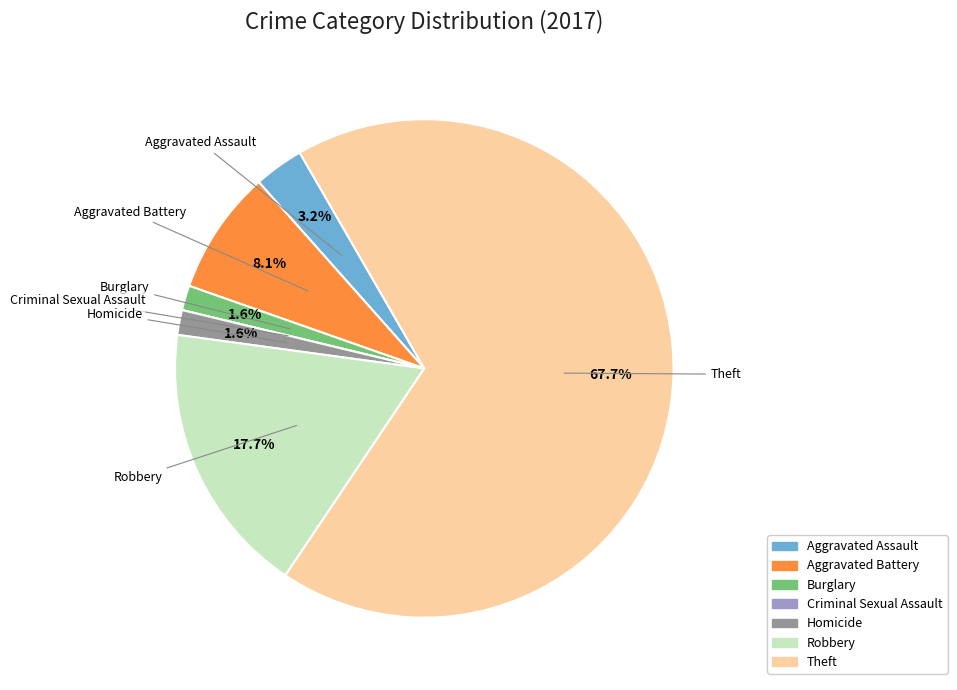

Which slice is the largest?

Theft